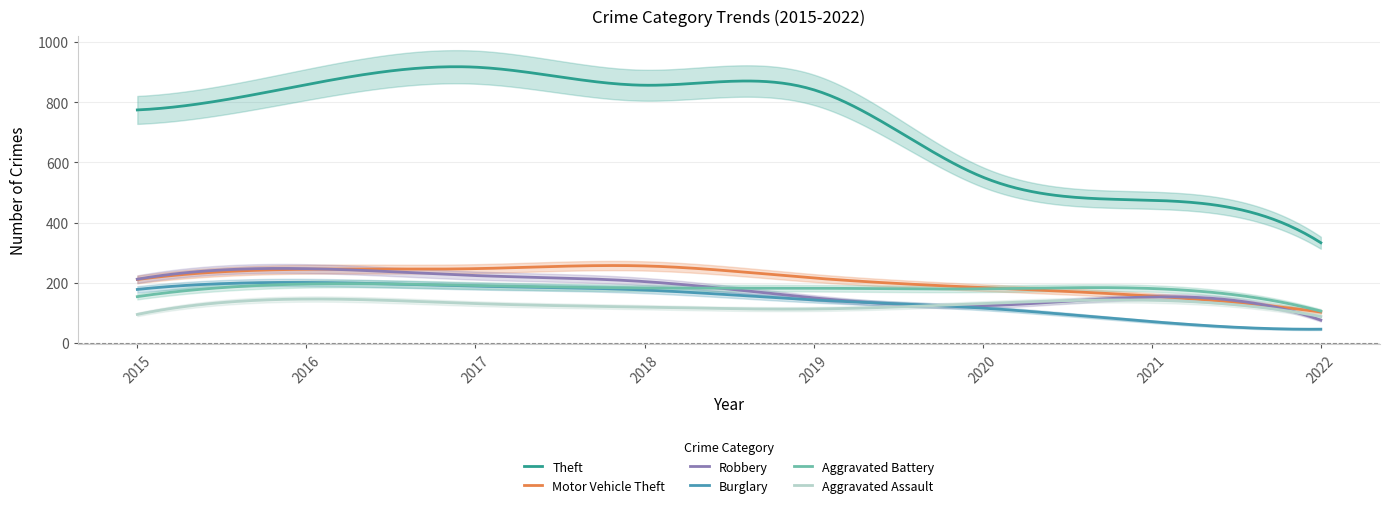

What is the maximum value for Aggravated Assault?

146.1